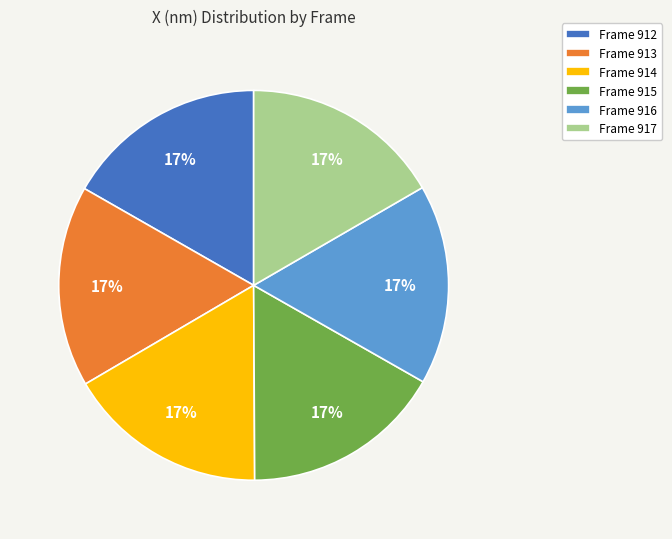

To the nearest percent, what is the average slice percentage?

17%